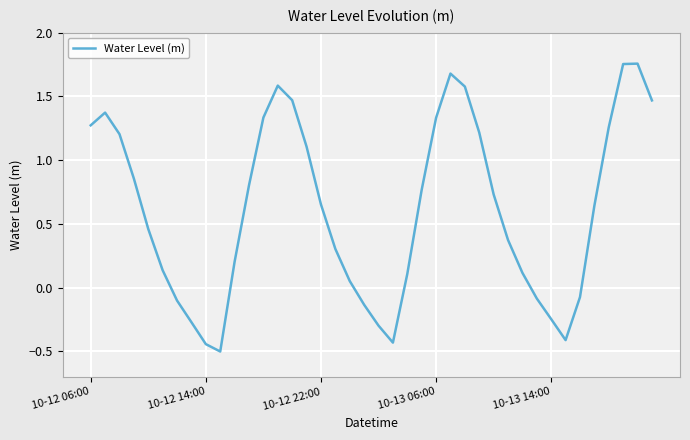

What is the difference between the maximum and minimum values?

2.3